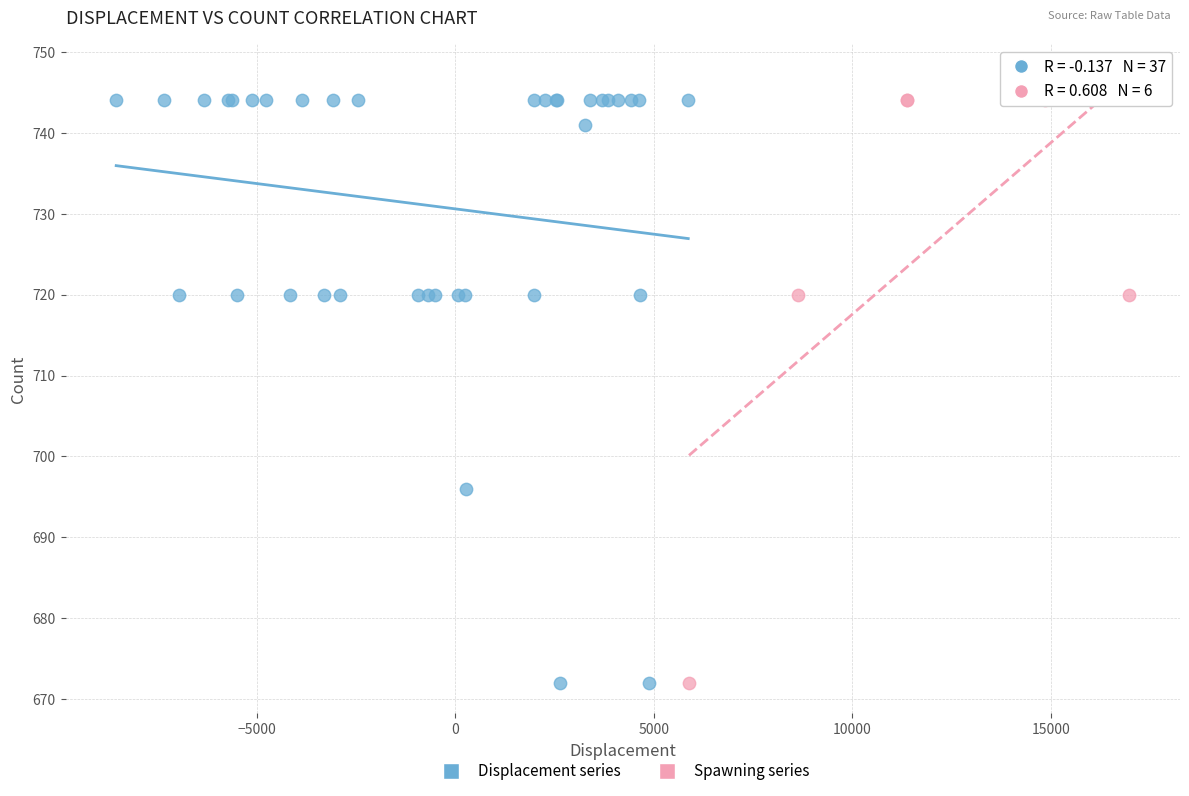

What are all the series names shown in the legend?

Displacement series, Spawning series